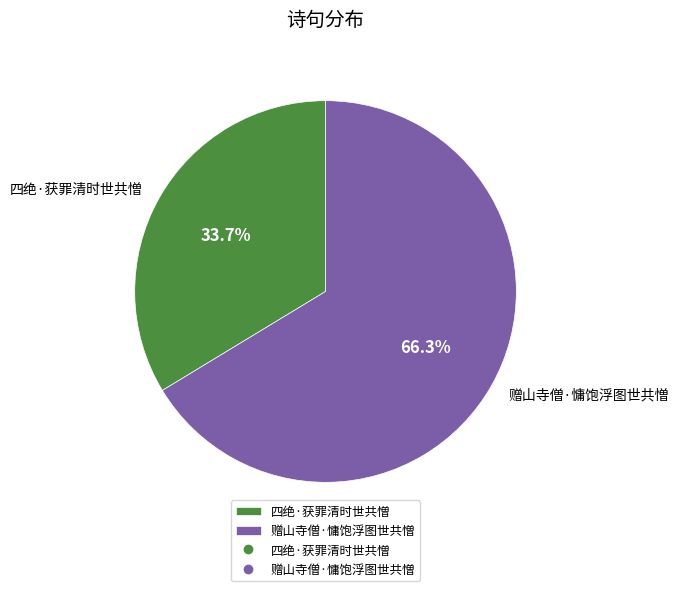

To the nearest percent, what is the difference between the 赠山寺僧·慵饱浮图世共憎 and 四绝·获罪清时世共憎 slice percentages?

33%